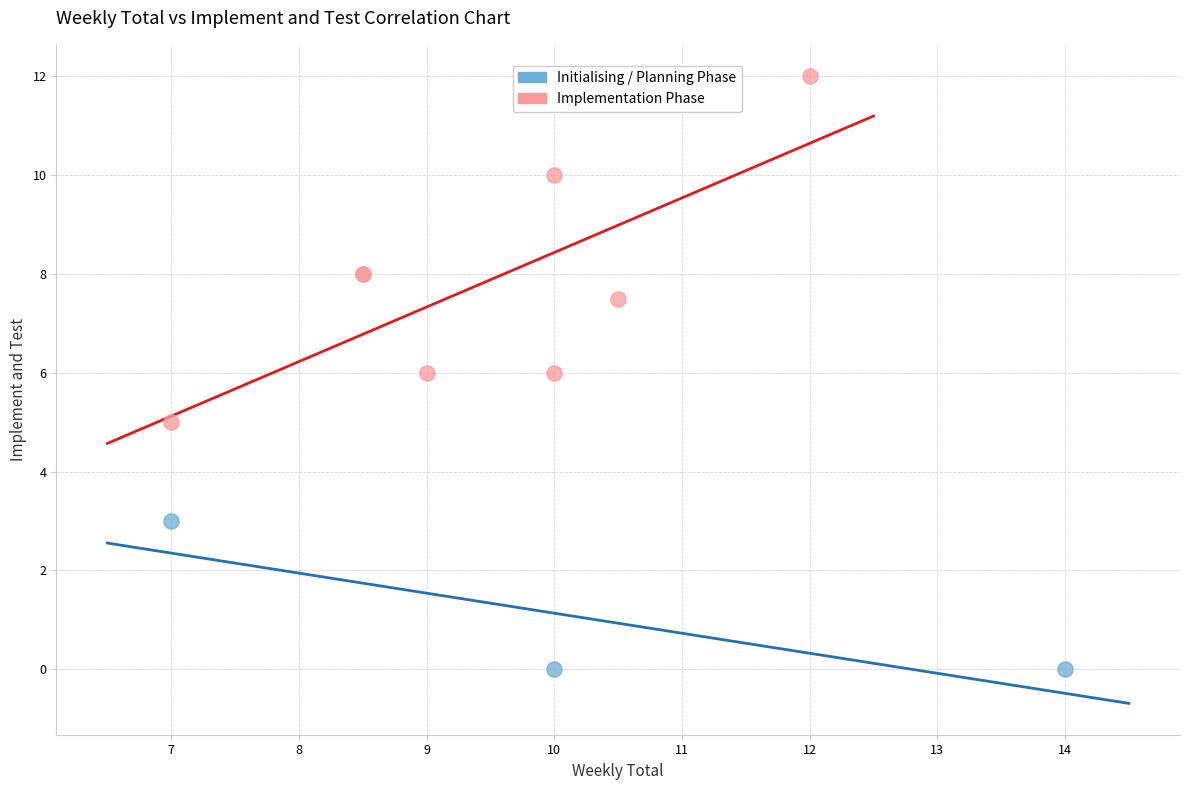

Which series contains the lowest Y value?

Initialising / Planning Phase